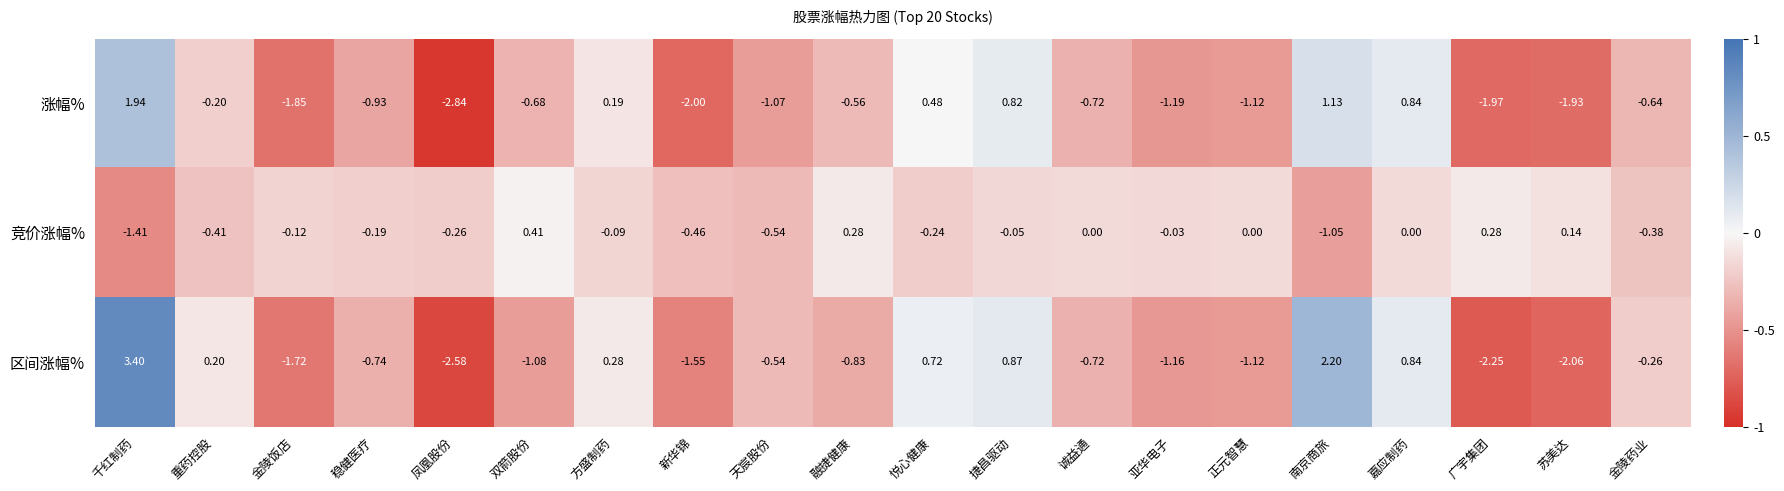

Which series has the largest total across all categories?

竞价涨幅%